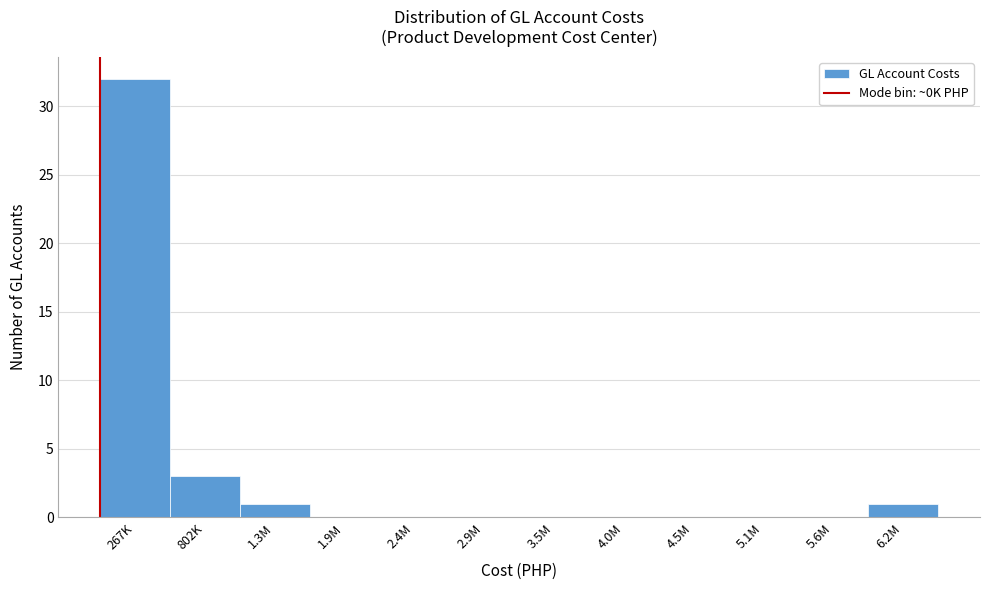

Reading right to left, list all the values displayed in this chart.

6.2M=1	5.6M=0	5.1M=0	4.5M=0	4.0M=0	3.5M=0	2.9M=0	2.4M=0	1.9M=0	1.3M=1	802K=3	267K=32